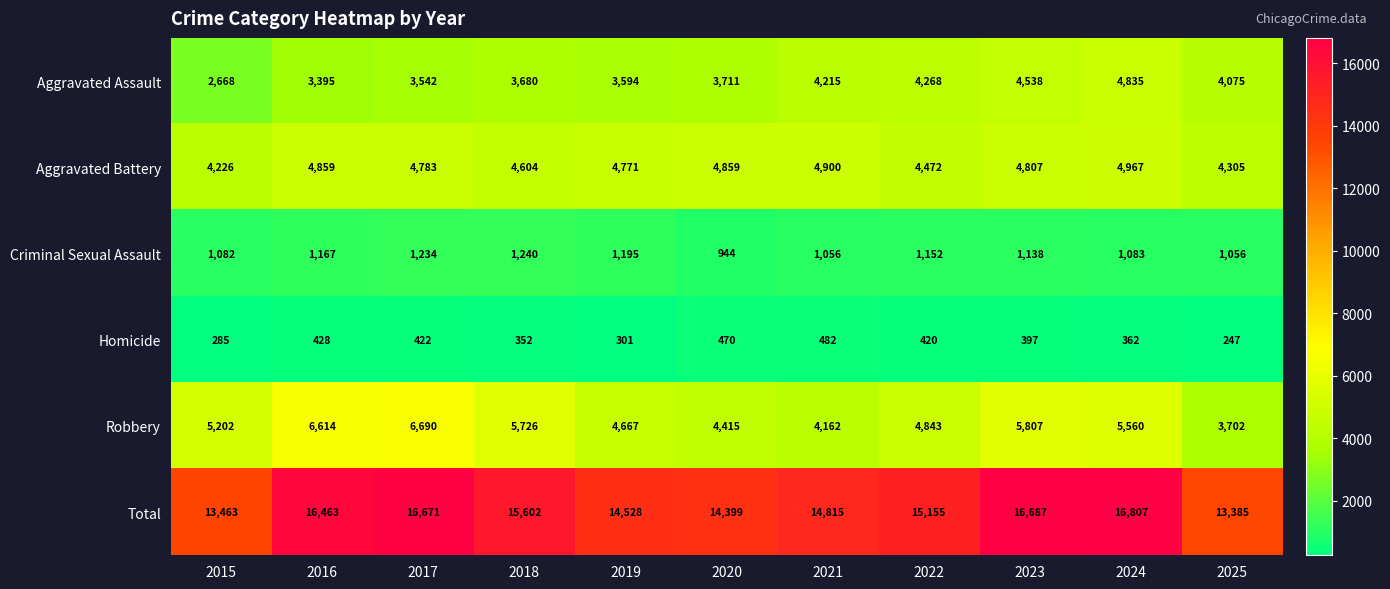

At which category is the sum across all series the highest?

2024